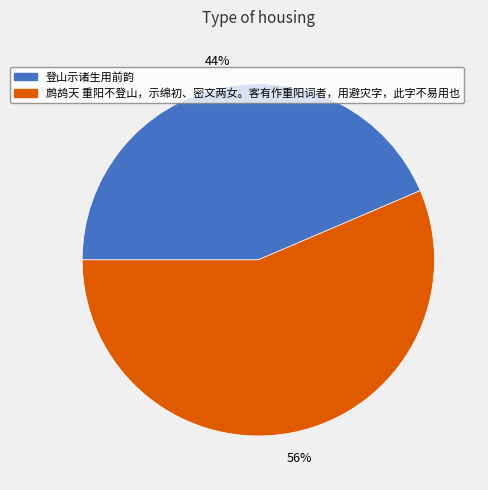

How many slices are in this pie chart?

2